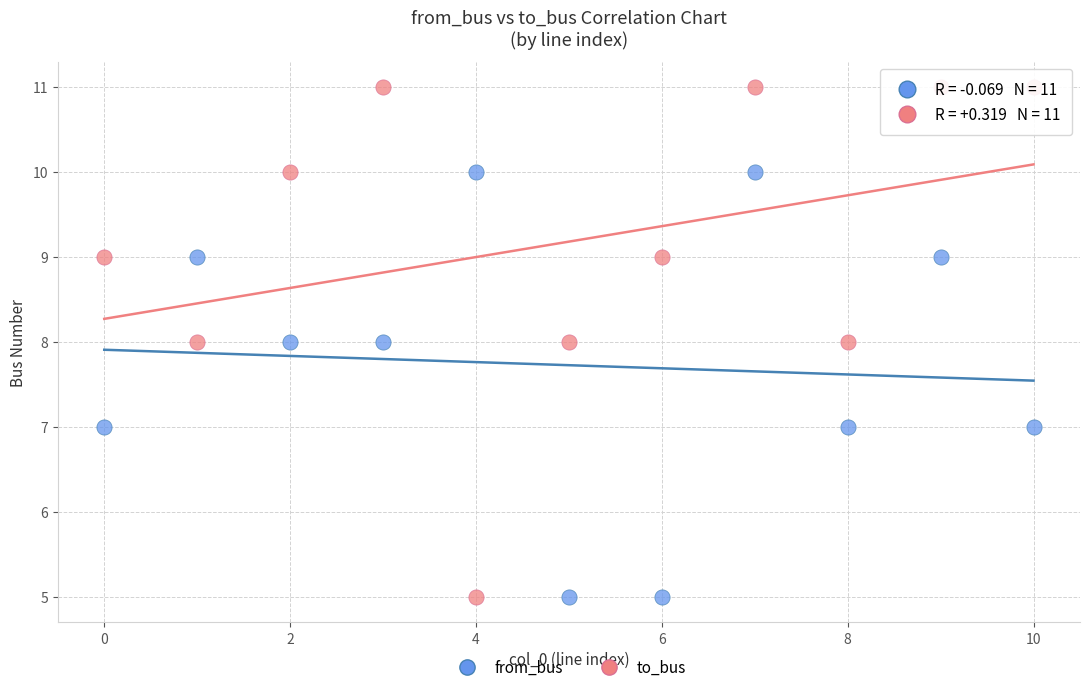

Across all data points, what is the range of Y values (max minus min)?

6